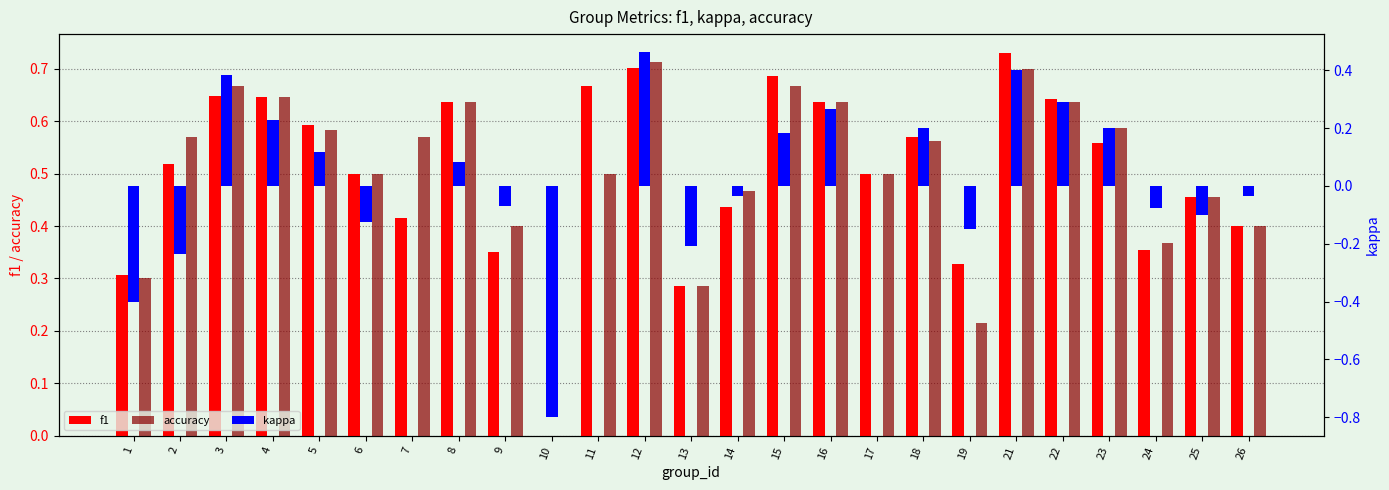

Reading left to right, what are all the values shown in this chart?

f1: 0.3	0.5	0.6	0.6	0.6	0.5	0.4	0.6	0.3	0.0	0.7	0.7	0.3	0.4	0.7	0.6	0.5	0.6	0.3	0.7	0.6	0.6	0.4	0.5	0.4
accuracy: 0.3	0.6	0.7	0.6	0.6	0.5	0.6	0.6	0.4	0.0	0.5	0.7	0.3	0.5	0.7	0.6	0.5	0.6	0.2	0.7	0.6	0.6	0.4	0.5	0.4
kappa: -0.4	-0.2	0.4	0.2	0.1	-0.1	0.0	0.1	-0.1	-0.8	0.0	0.5	-0.2	-0.0	0.2	0.3	0.0	0.2	-0.1	0.4	0.3	0.2	-0.1	-0.1	-0.0